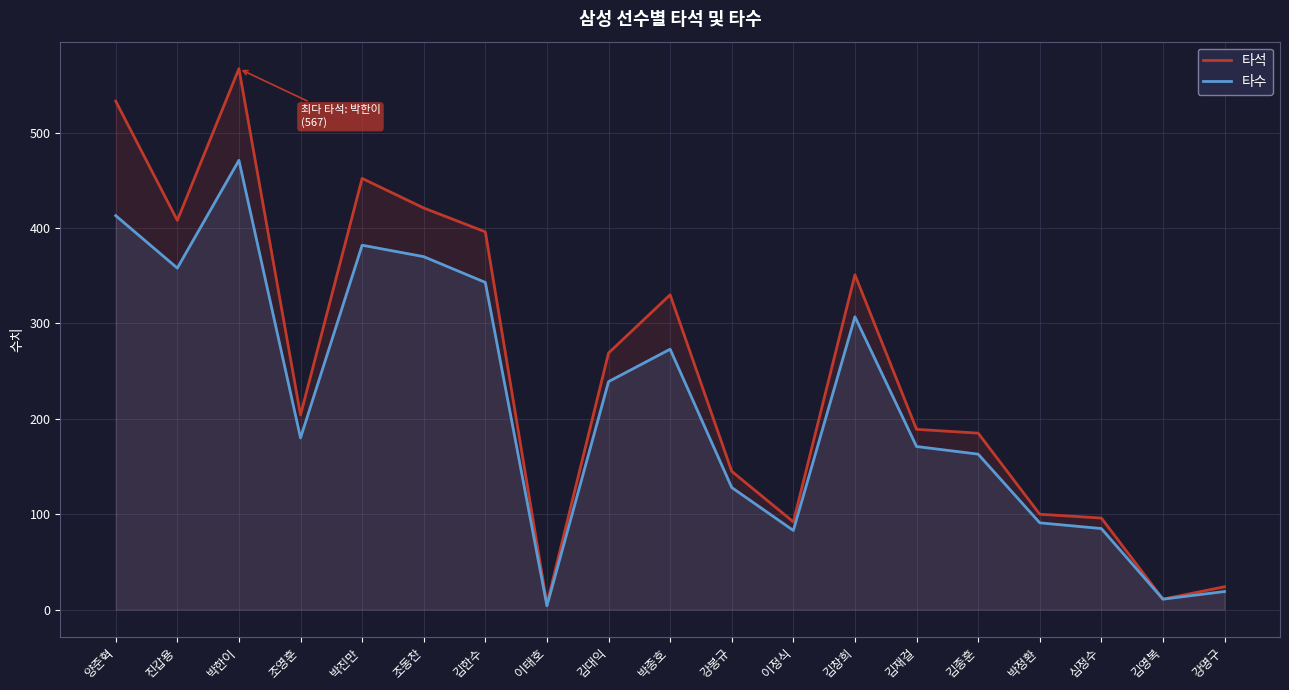

How many categories are shown in the chart?

19